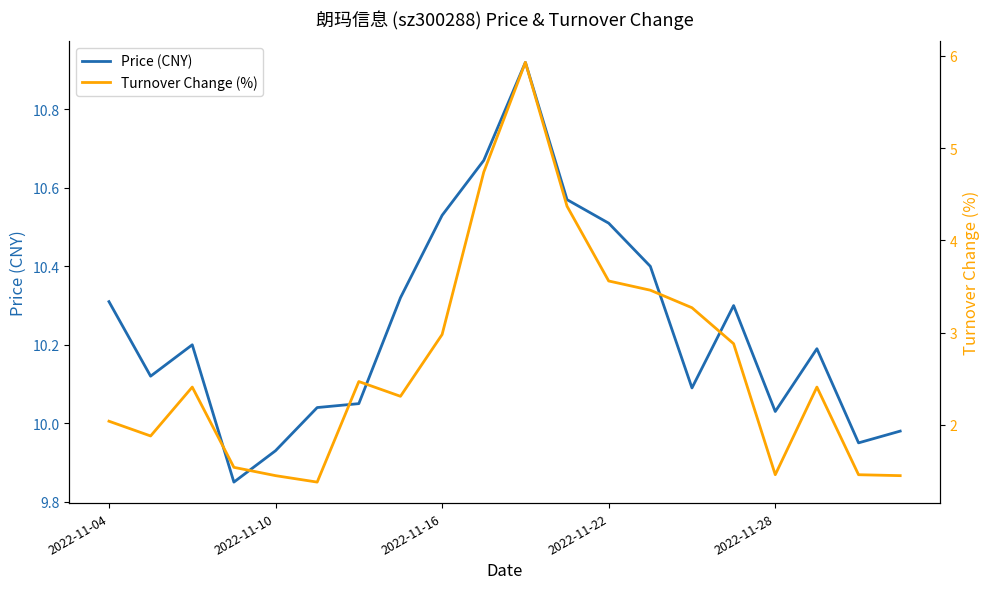

The Price (CNY) series shows 15.6 at 2022-11-28. True or false?

False